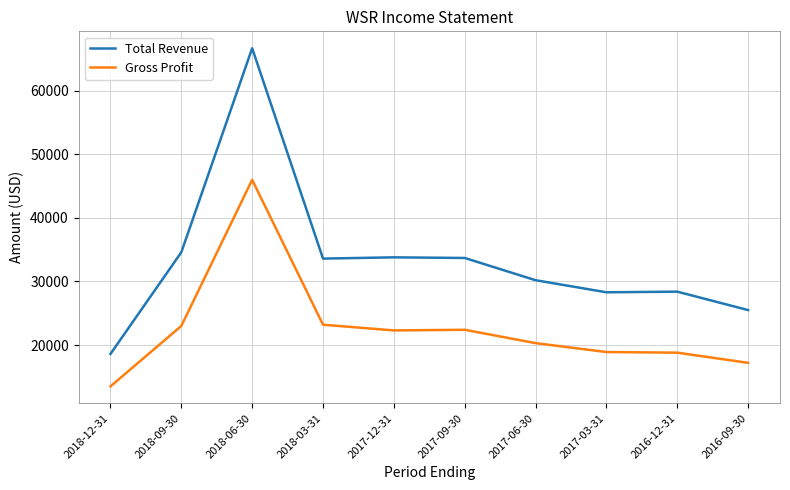

Which series has the largest total across all categories?

Total Revenue